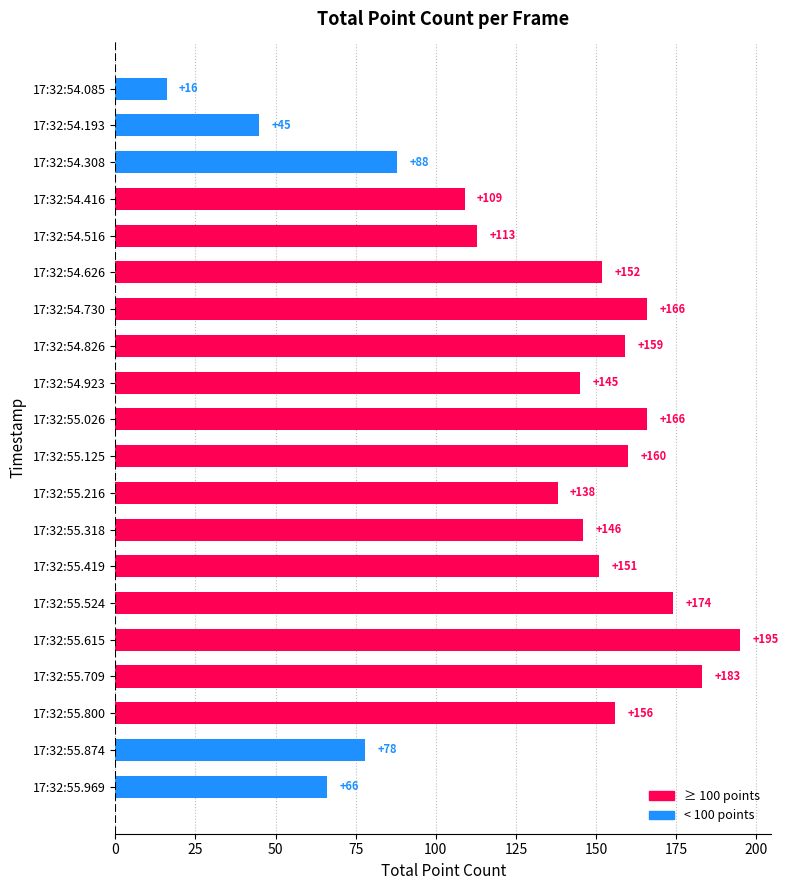

Which category has the highest value across all series?

17:32:55.615